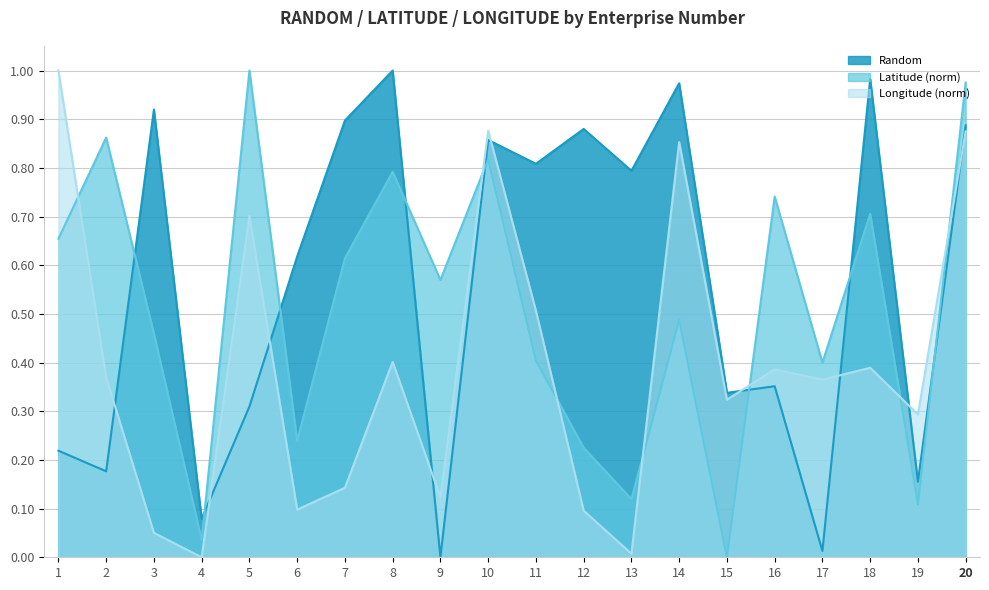

Which series has the largest total across all categories?

Random